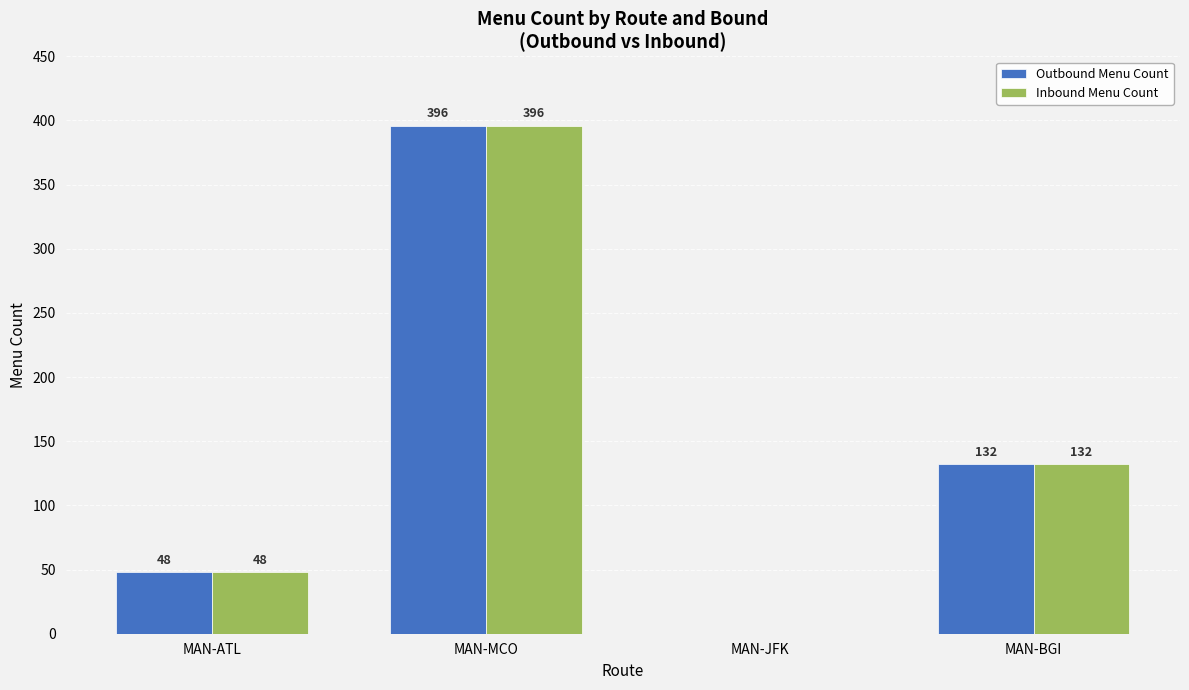

How many Outbound Menu Count values are between 48 and 396?

3